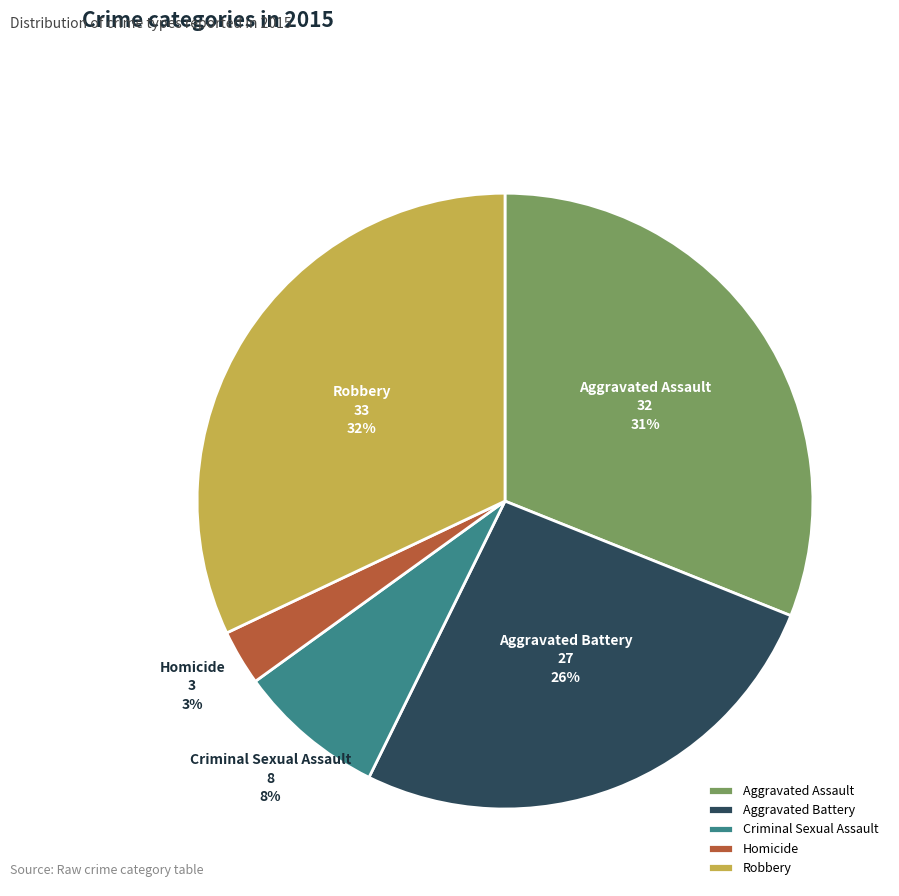

Which slice is the largest?

Robbery